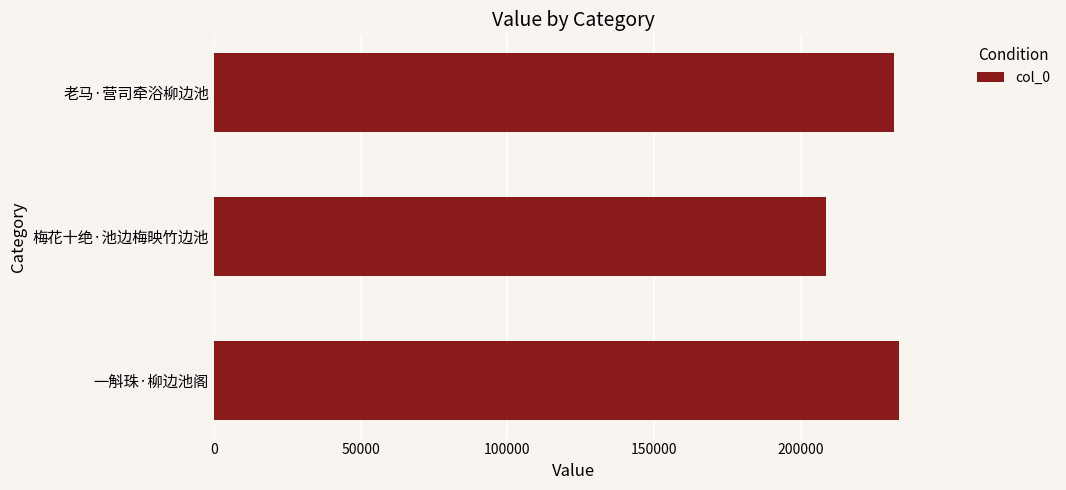

What is the greatest value displayed?

233455